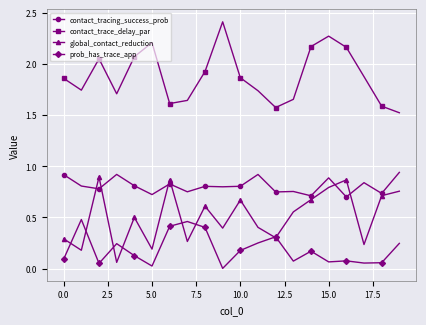

How many interior local valleys does the contact_trace_delay_par series have?

4